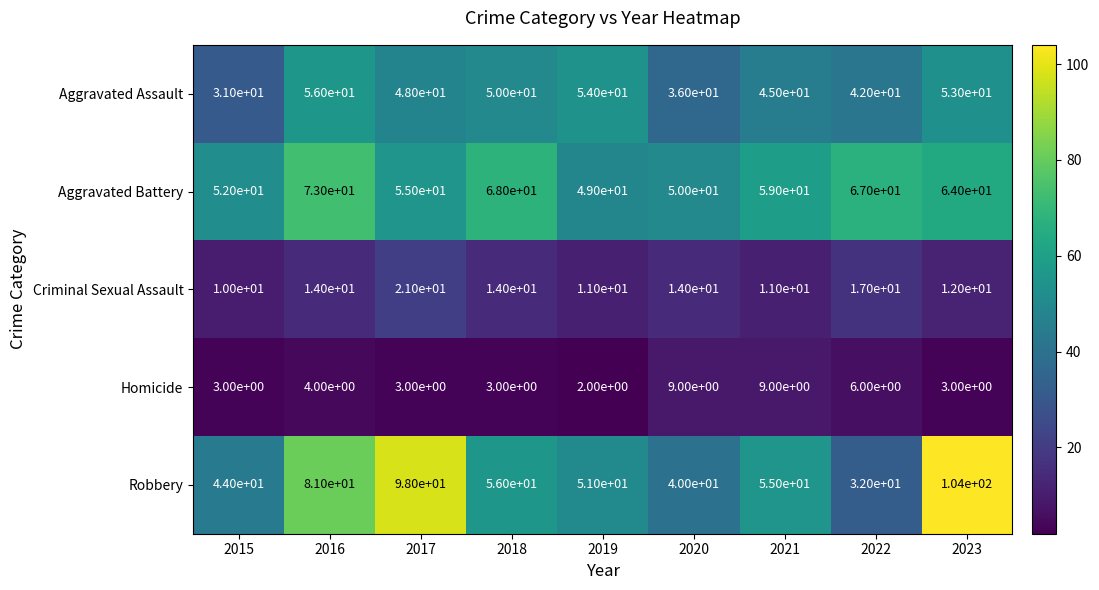

What is the total value across all series at 2018?

191